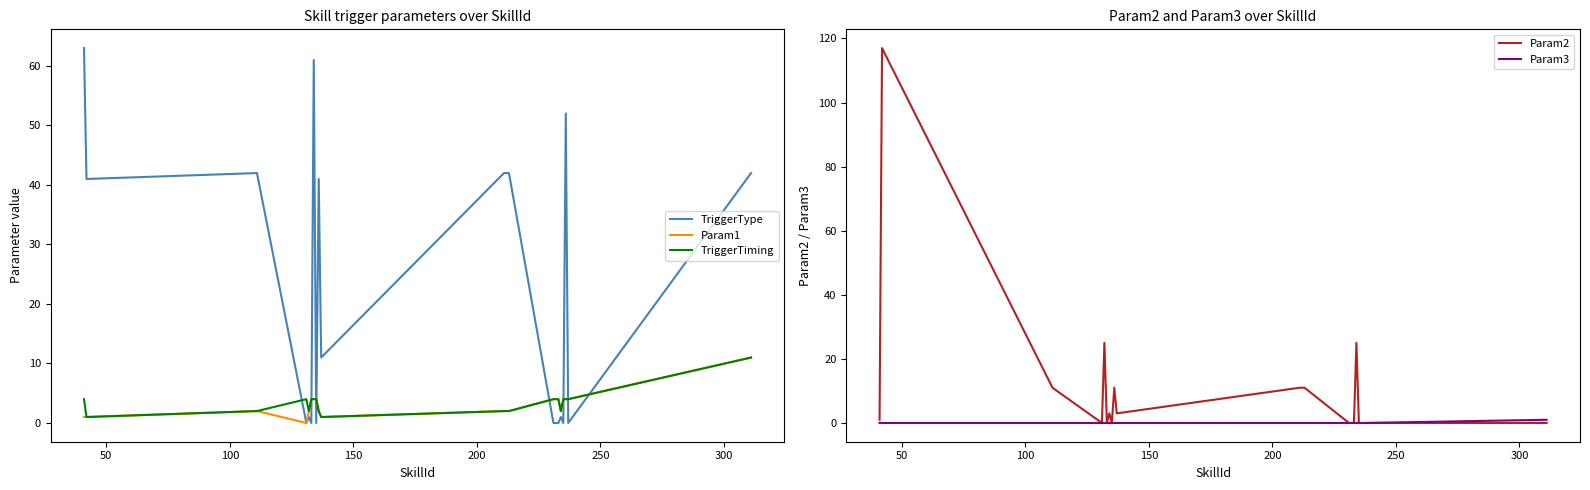

Does the chart display data point markers on the line(s)?

No